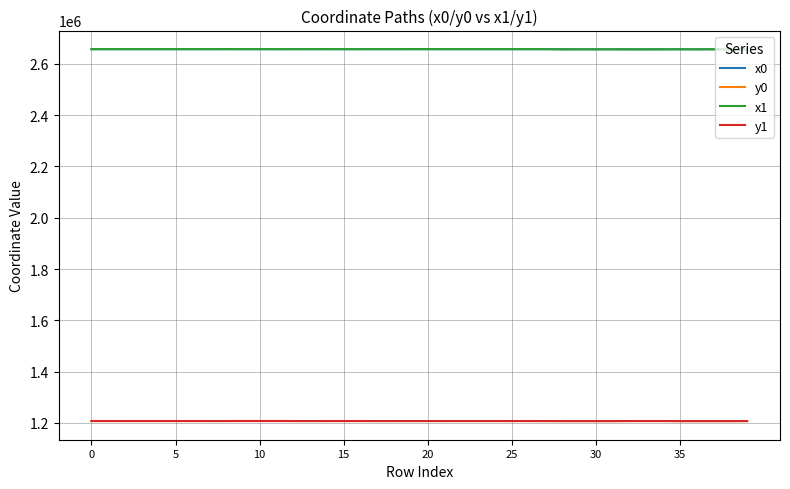

True or false: x1 and y1 cross at least once.

False